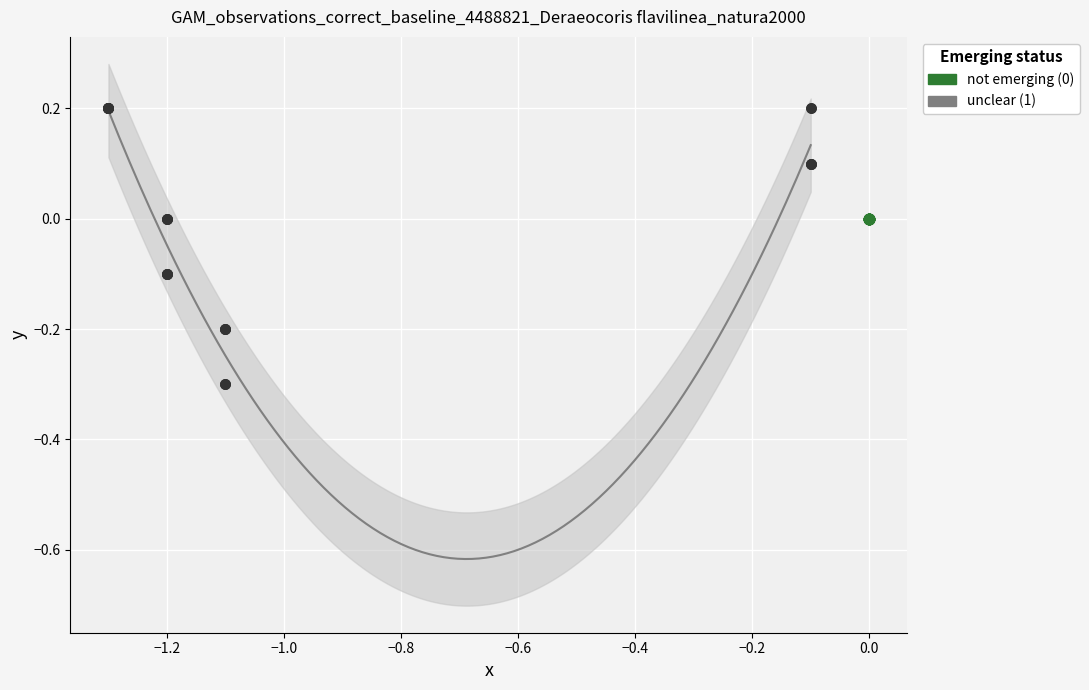

Which series reaches the minimum Y coordinate?

unclear (1)